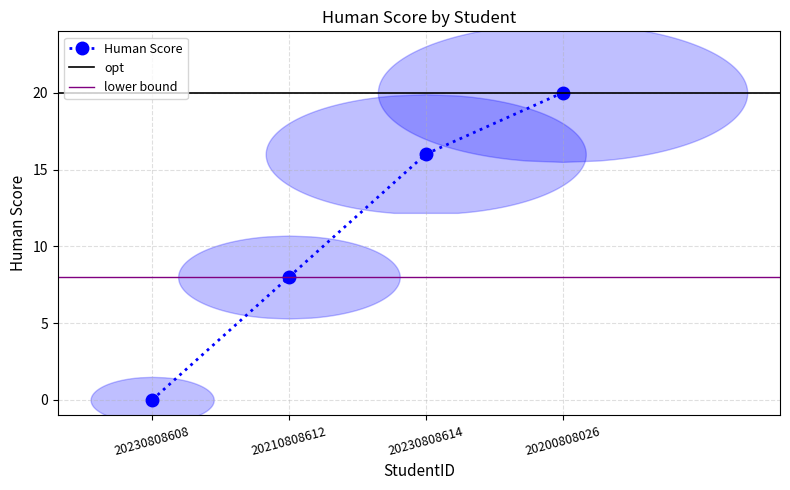

Is this an area chart (filled region under the line)?

No